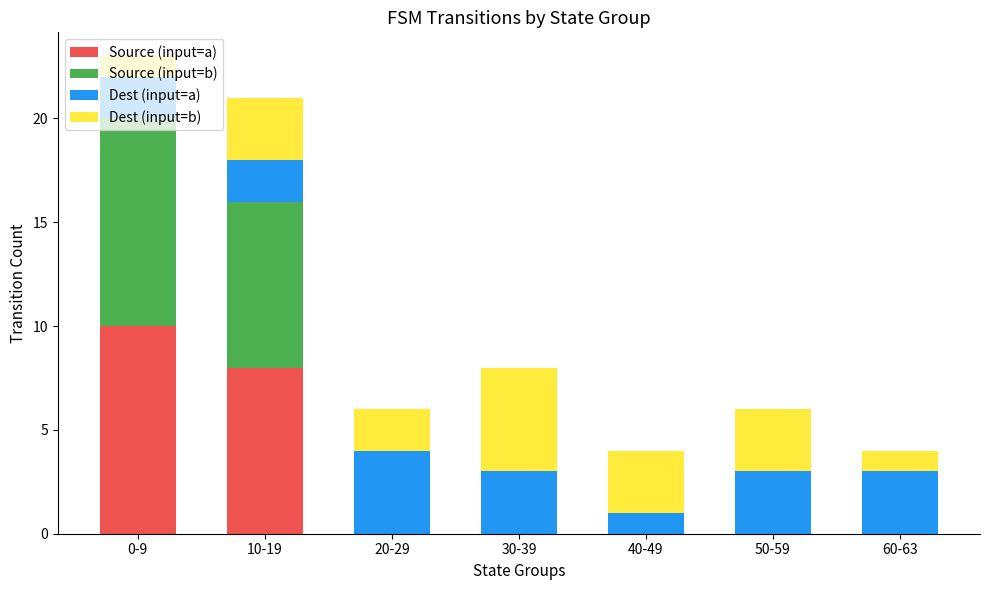

At which category is the sum across all series the highest?

0-9